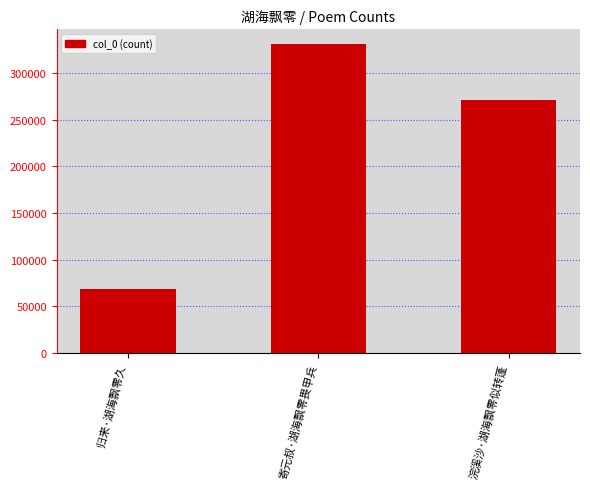

What is the greatest value displayed?

330654